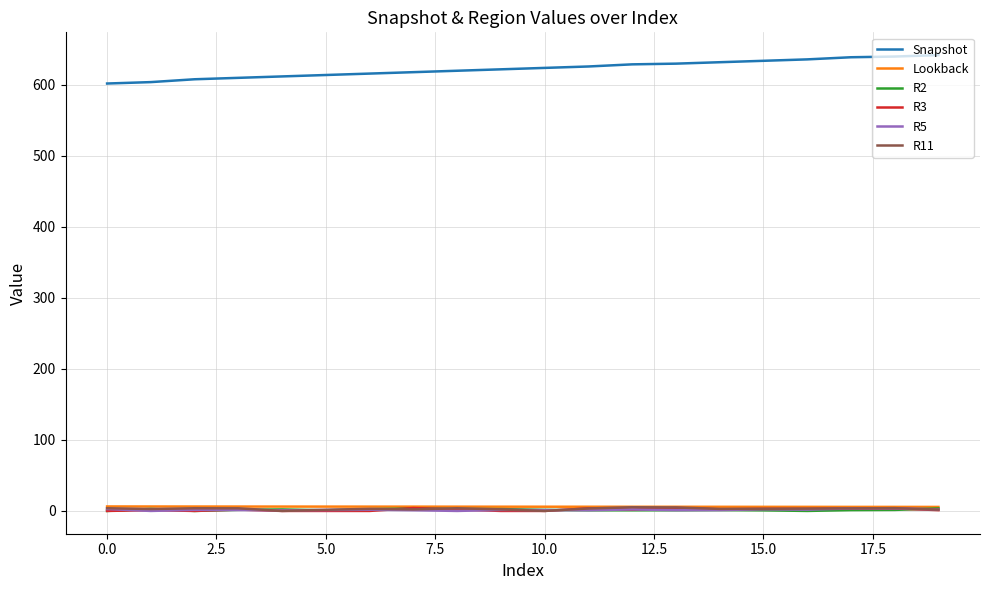

What is the greatest value displayed?

642.0